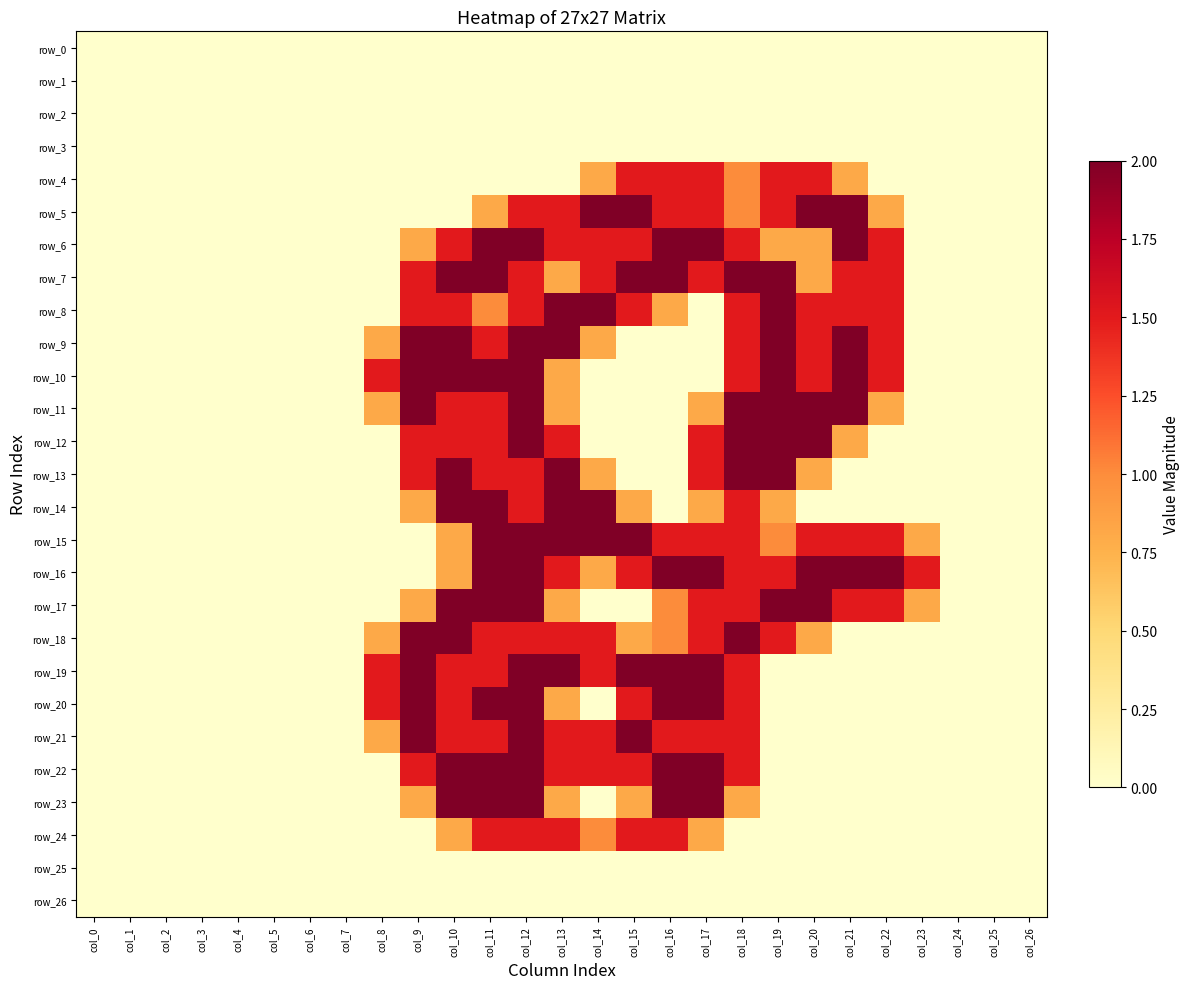

Rank the series by their maximum value, from lowest to highest.

row_0, row_1, row_2, row_3, row_25, row_26, row_4, row_24, row_5, row_6, row_7, row_8, row_9, row_10, row_11, row_12, row_13, row_14, row_15, row_16, row_17, row_18, row_19, row_20, row_21, row_22, row_23